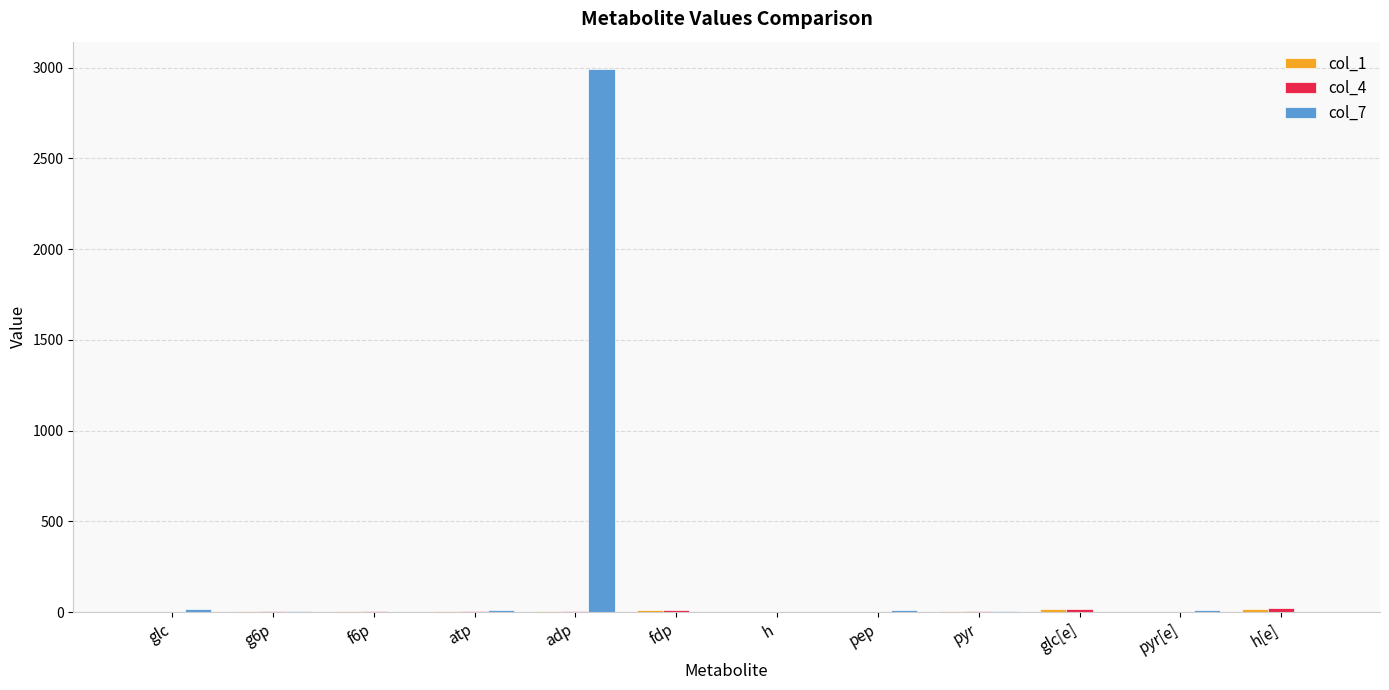

Are the bars grouped side by side (vs. stacked)?

Yes